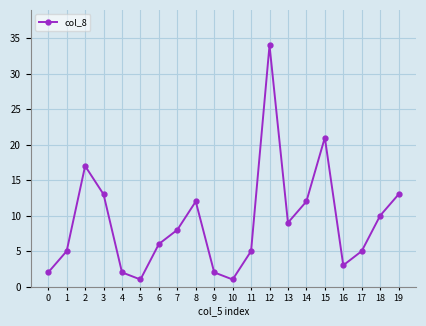

What is the value of the 20th point from the left?

13